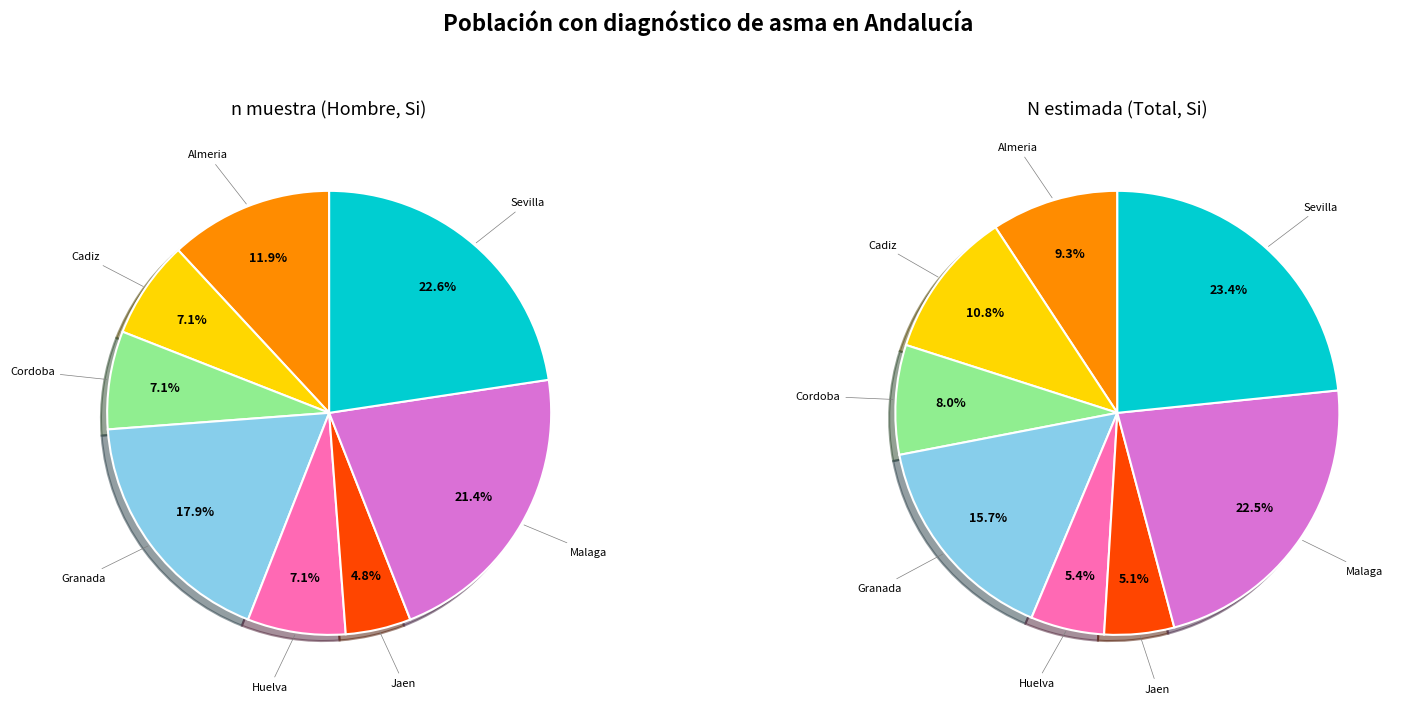

What is the total percentage of Cordoba and Granada?

25.0%